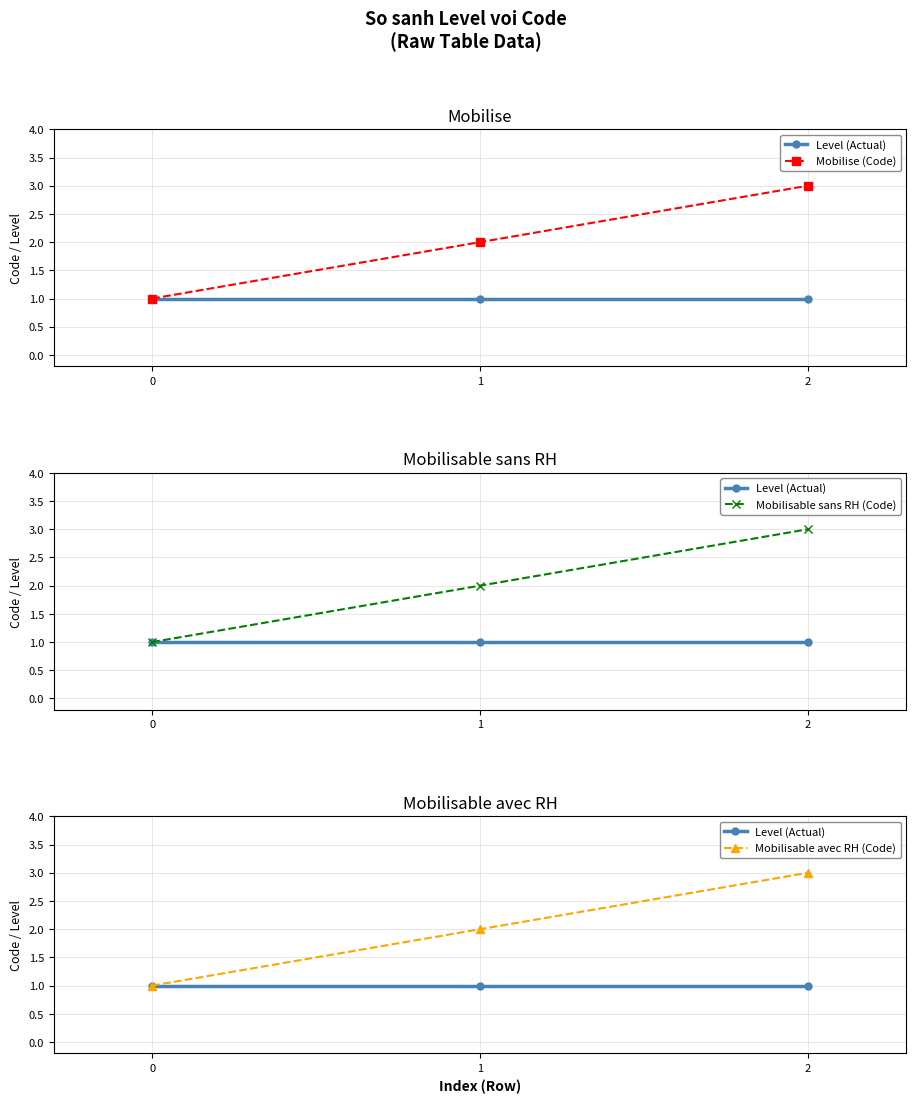

Does the chart display data point markers on the line(s)?

Yes